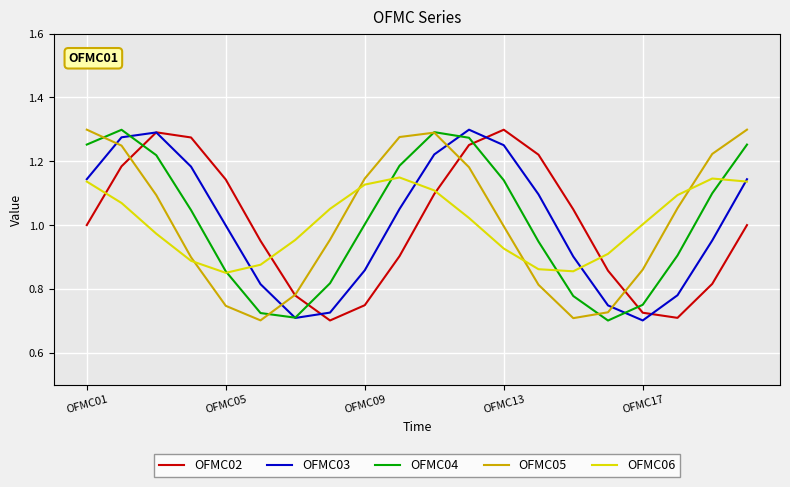

How many times do OFMC04 and OFMC02 cross each other?

4